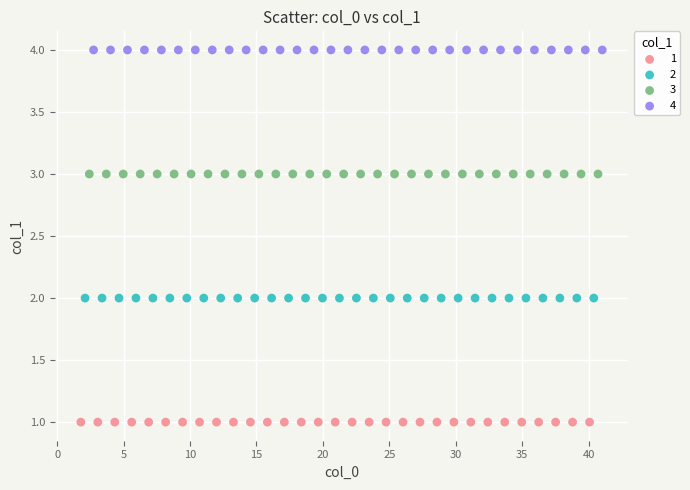

Which series reaches the maximum Y coordinate?

4